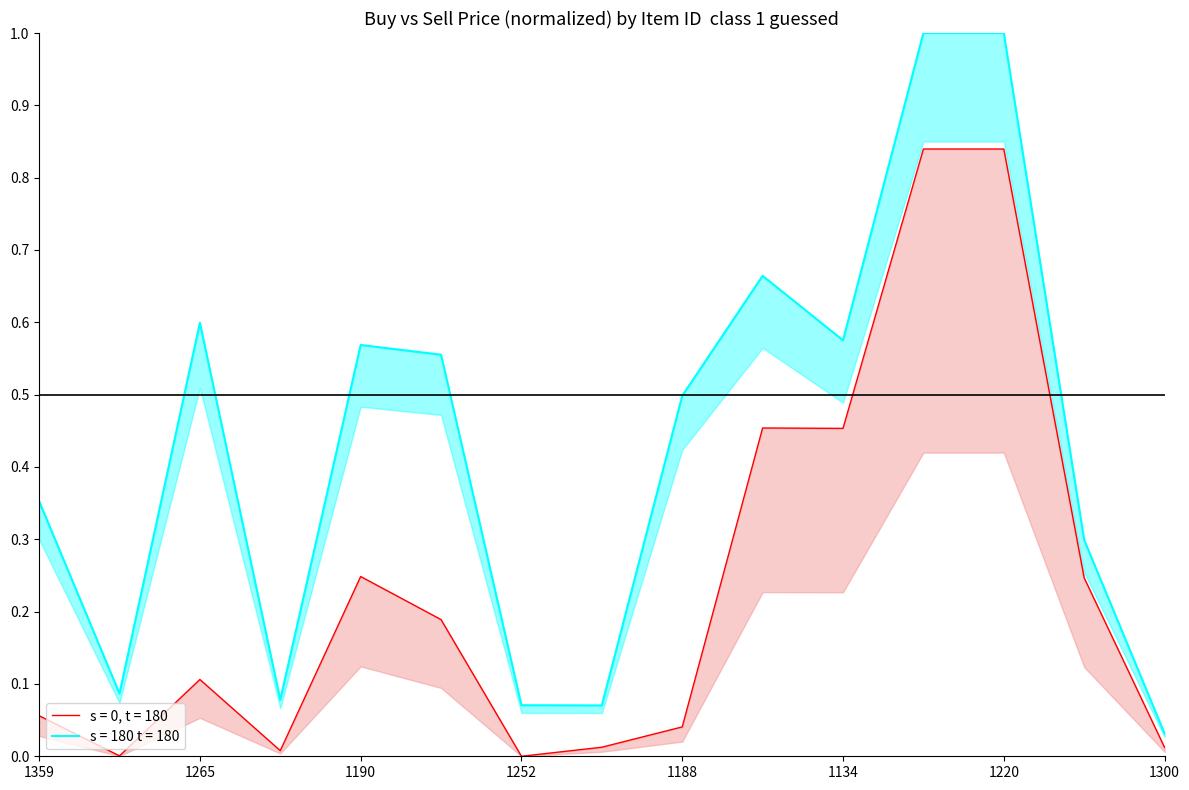

Is the value of Buy Price at 1282 greater than the value of Sell Price at 1282?

No